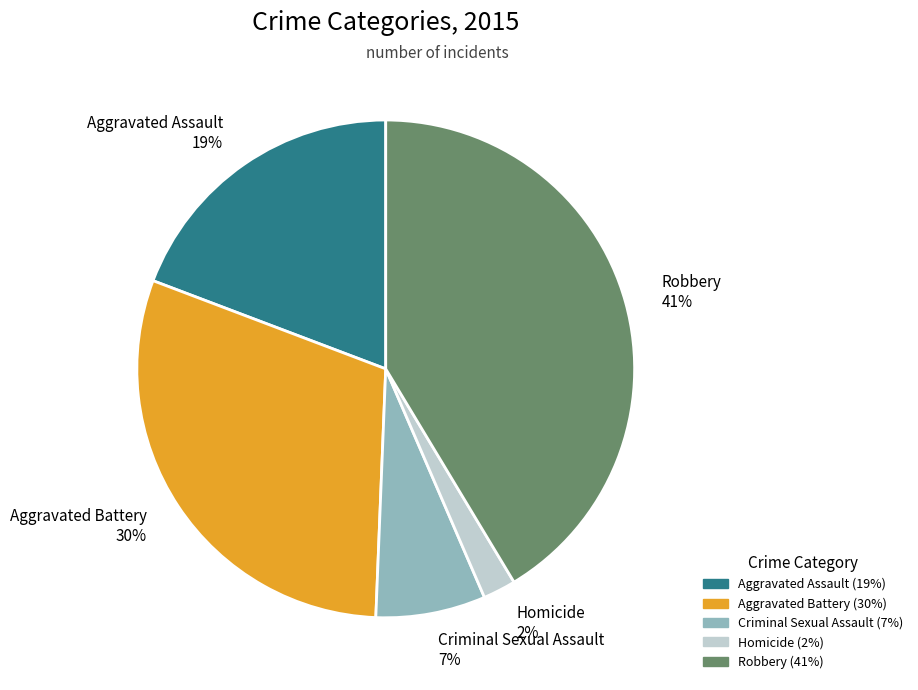

Do Aggravated Battery and Robbery together represent more than half of the pie?

Yes